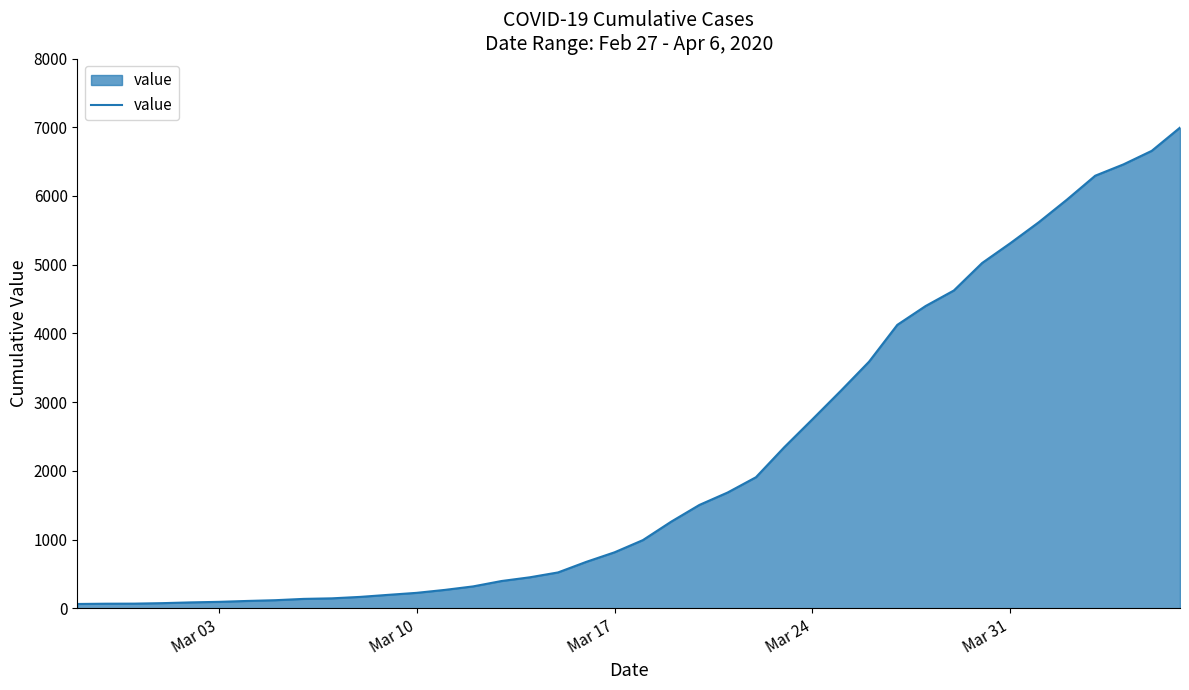

What is the sum of all values?

85677